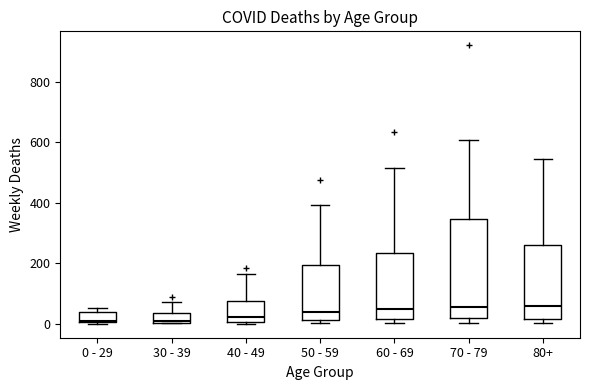

Reading left to right, transcribe this box plot: for each box, give where its median line is, the range the box spans, and where its two whiskers end, as read against the y-axis. The values are not printed on the chart, so give them approximately, as read against the axis.

0 - 29: median 20, box 0 to 40, whiskers 0 to 60
30 - 39: median 20, box 0 to 40, whiskers 0 to 80
40 - 49: median 20, box 0 to 80, whiskers 0 (just below the box's lower edge) to 160
50 - 59: median 40, box 20 to 200, whiskers 0 to 400
60 - 69: median 40, box 20 to 240, whiskers 0 to 520
70 - 79: median 60, box 20 to 340, whiskers 0 to 600
80+: median 60, box 20 to 260, whiskers 0 to 540